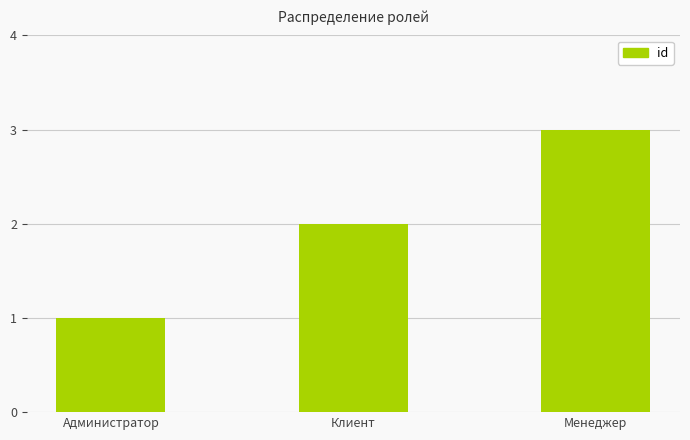

Reading left to right, what are all the values shown in this chart?

Администратор=1	Клиент=2	Менеджер=3